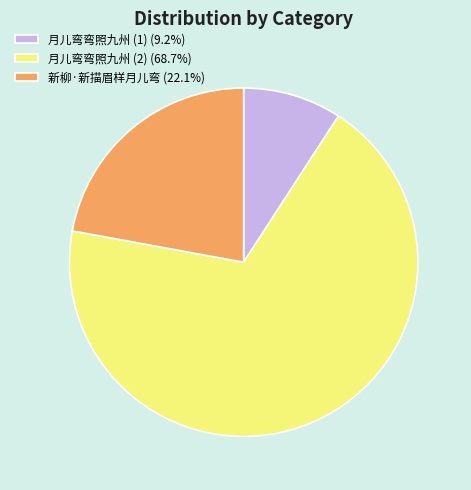

Does 月儿弯弯照九州 (1) (9.2%) account for over 50% of the chart?

No